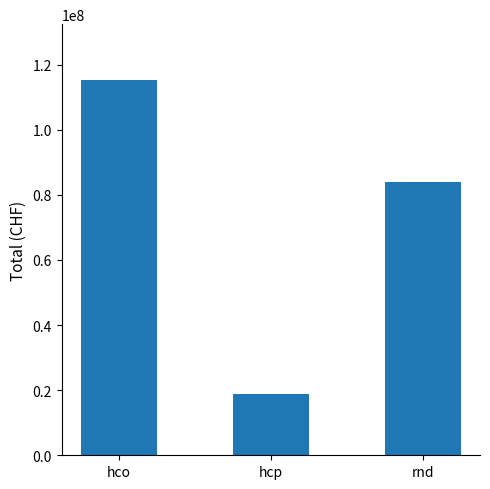

What is the smallest value displayed?

18855212.4